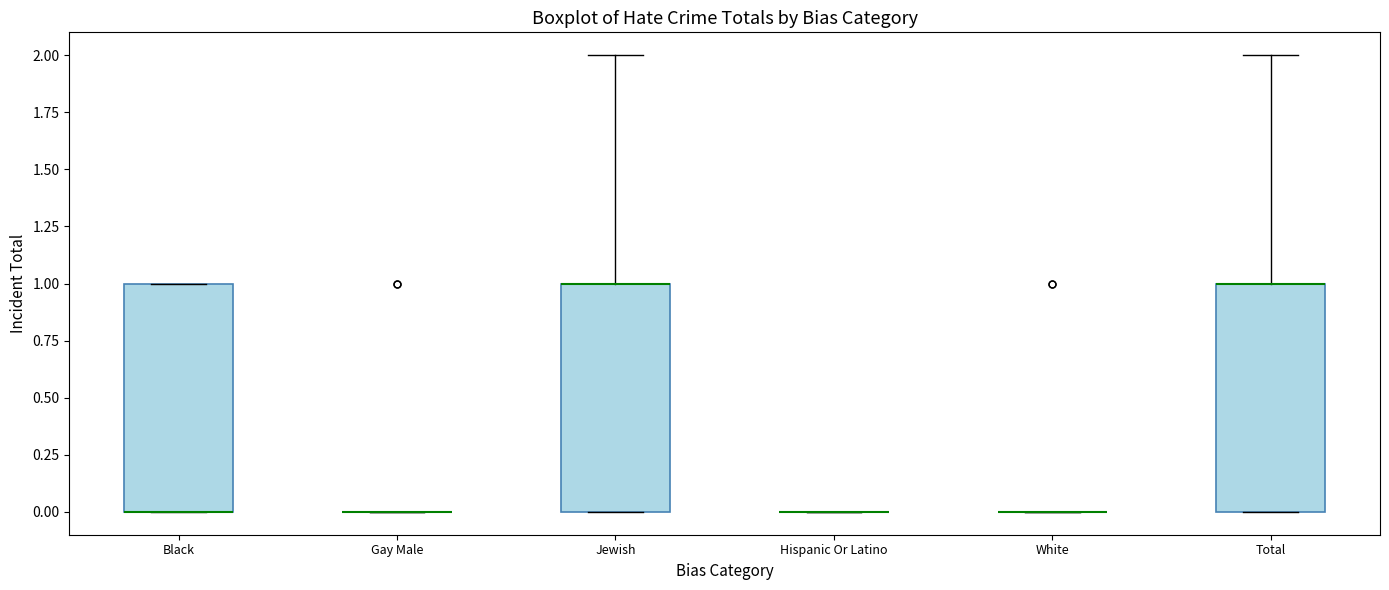

Where is the upper edge of the box for Black on the y-axis? The values are not printed on the chart, so give them approximately, as read against the axis.

1